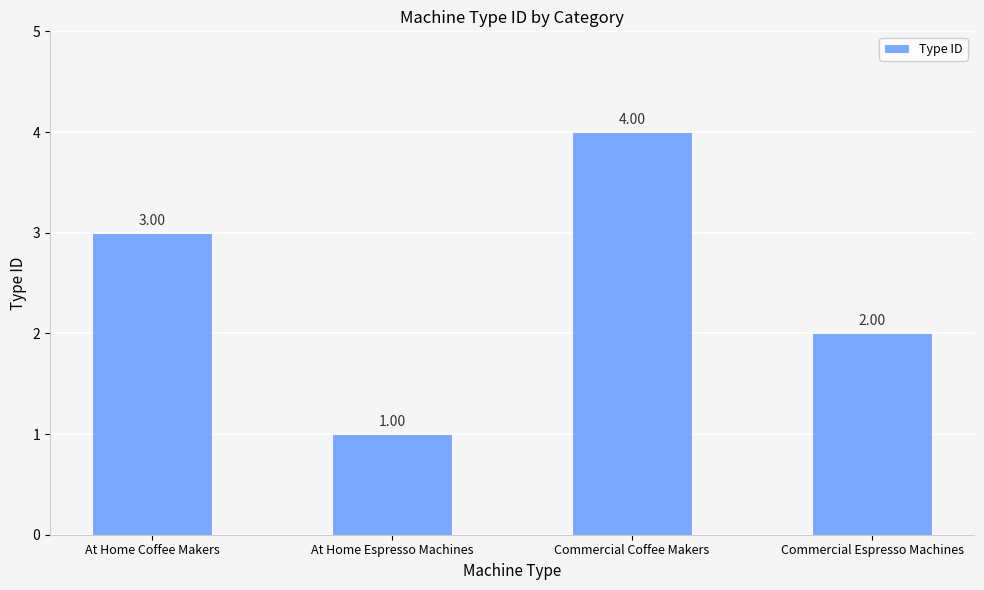

What is the value of the 4th bar from the left?

2